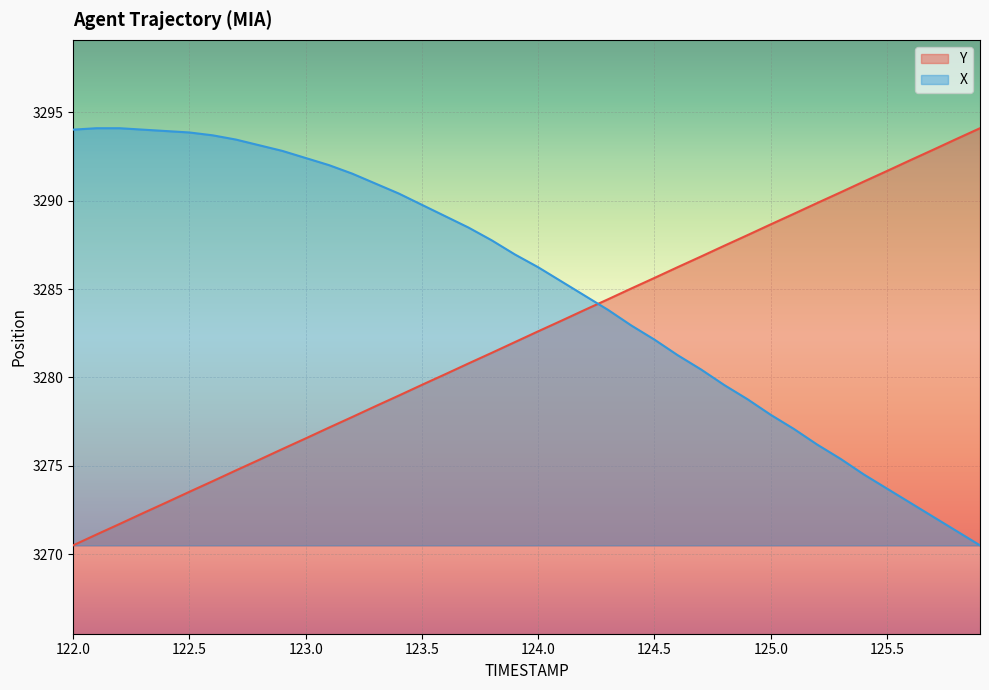

What is the sum of all Y values?

131292.1